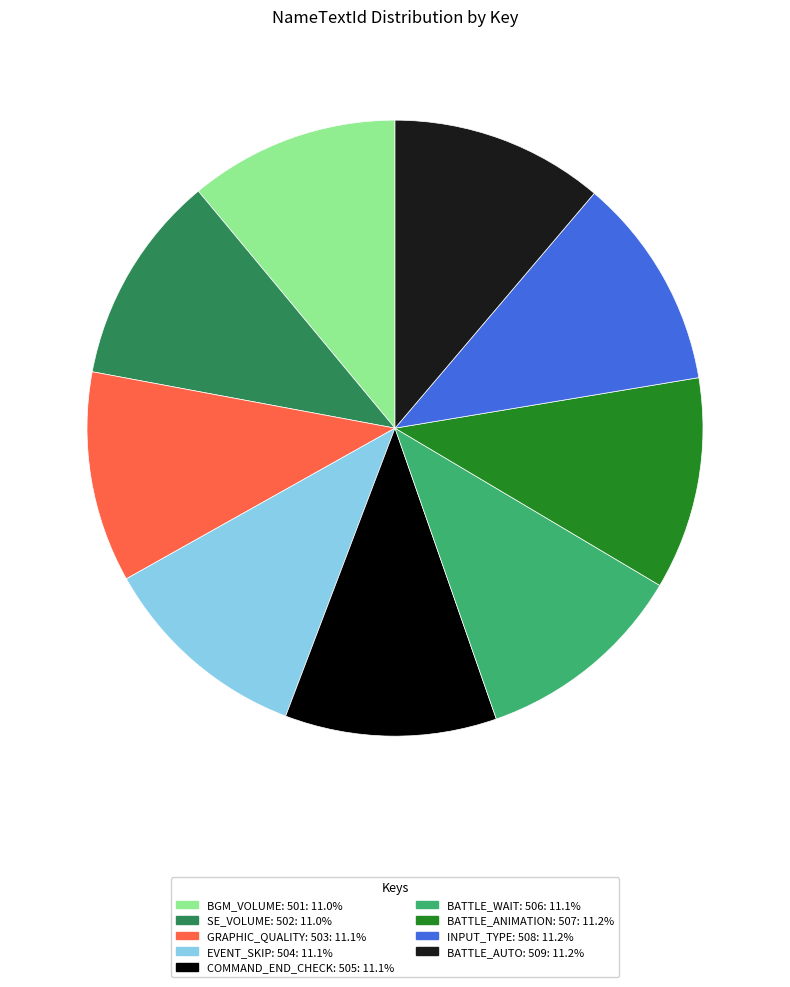

What is the ratio of the value at BGM_VOLUME: 501 to the value at SE_VOLUME: 502?

1.0